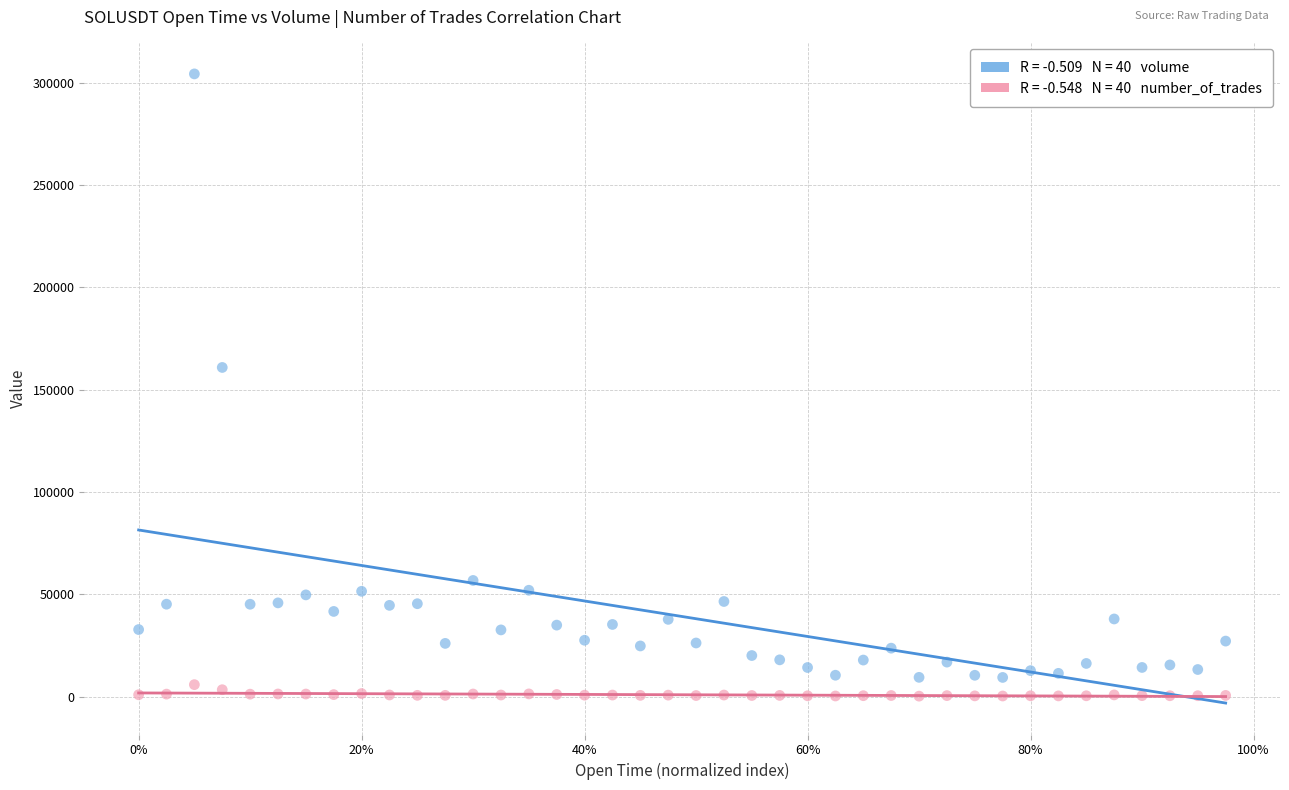

Across all series, what Y value is closest to 152299?

160880